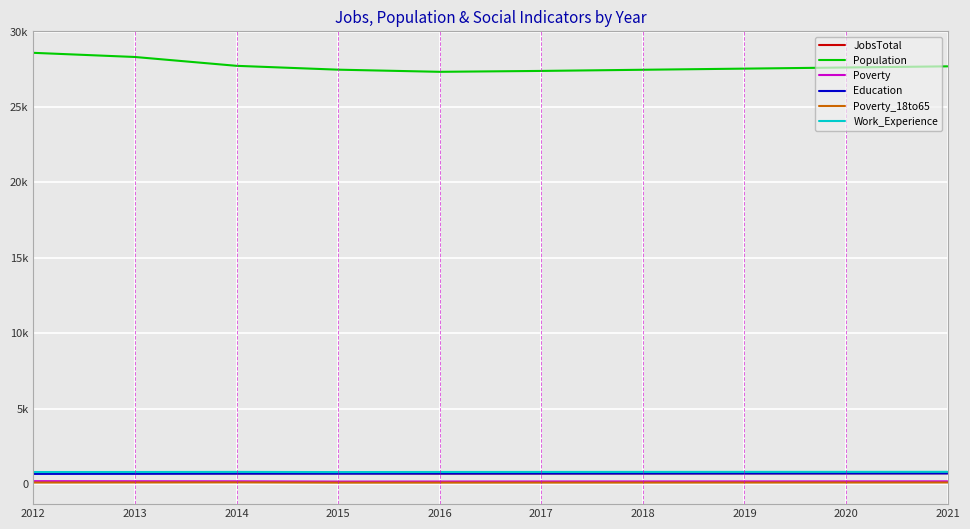

At which label does JobsTotal first exceed 720?

2012